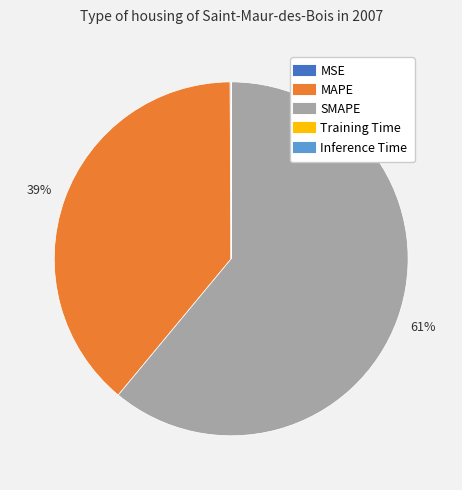

True or false: SMAPE accounts for 68% of the total.

False